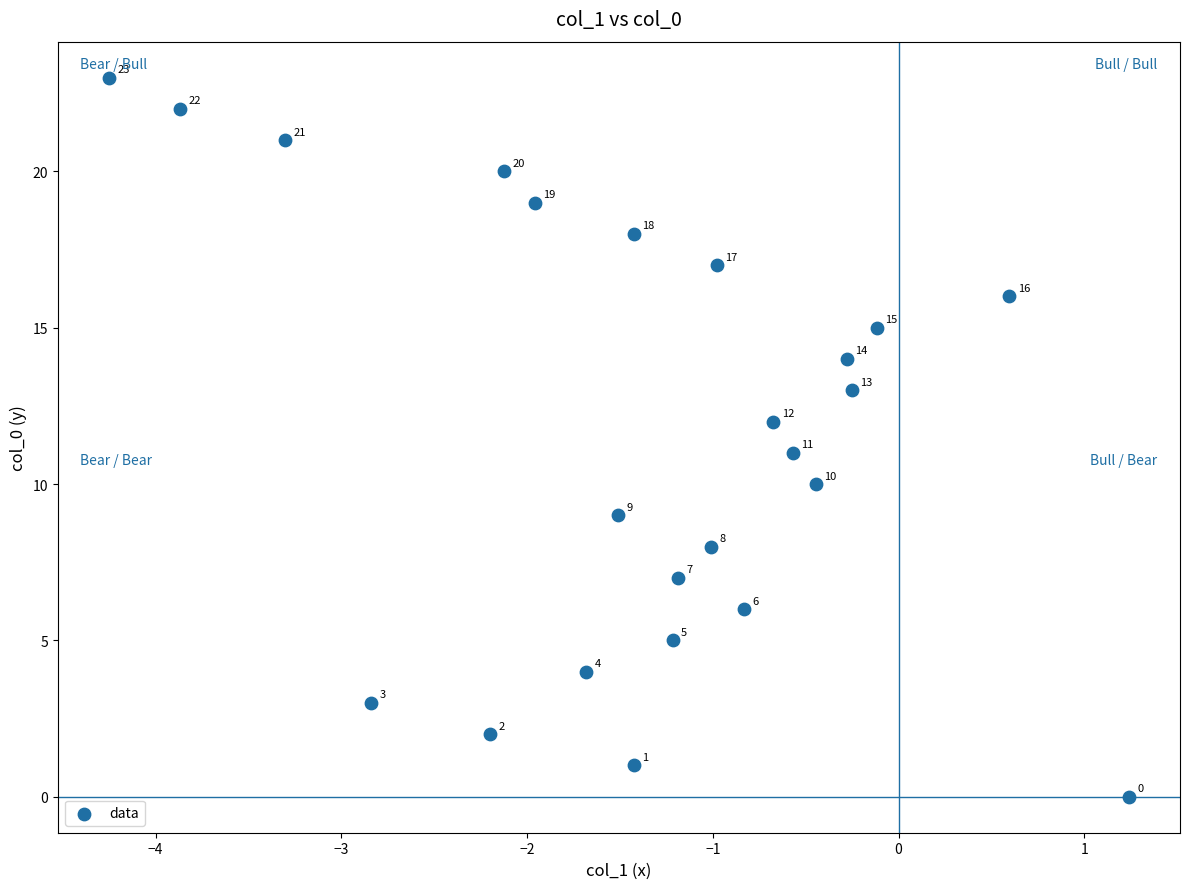

What is the range of Y values (max minus min)?

23